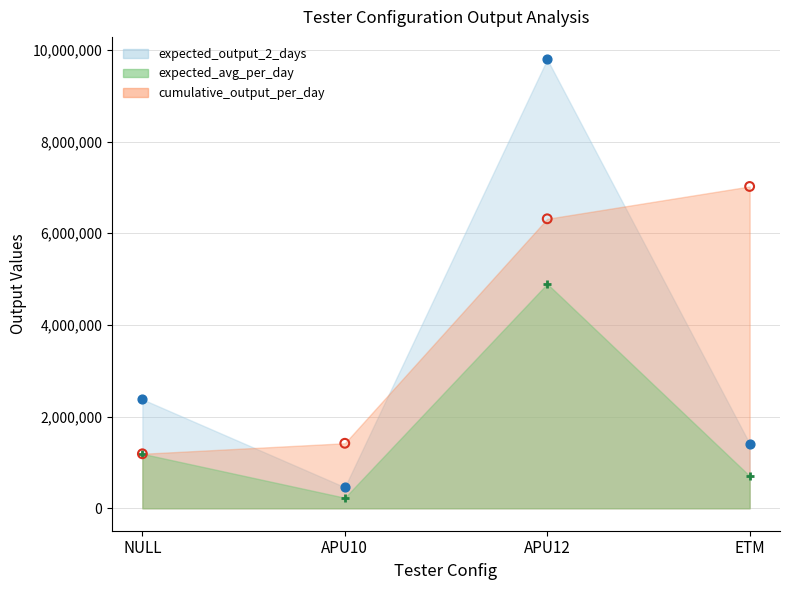

Which series has the largest total across all categories?

cumulative_output_per_day